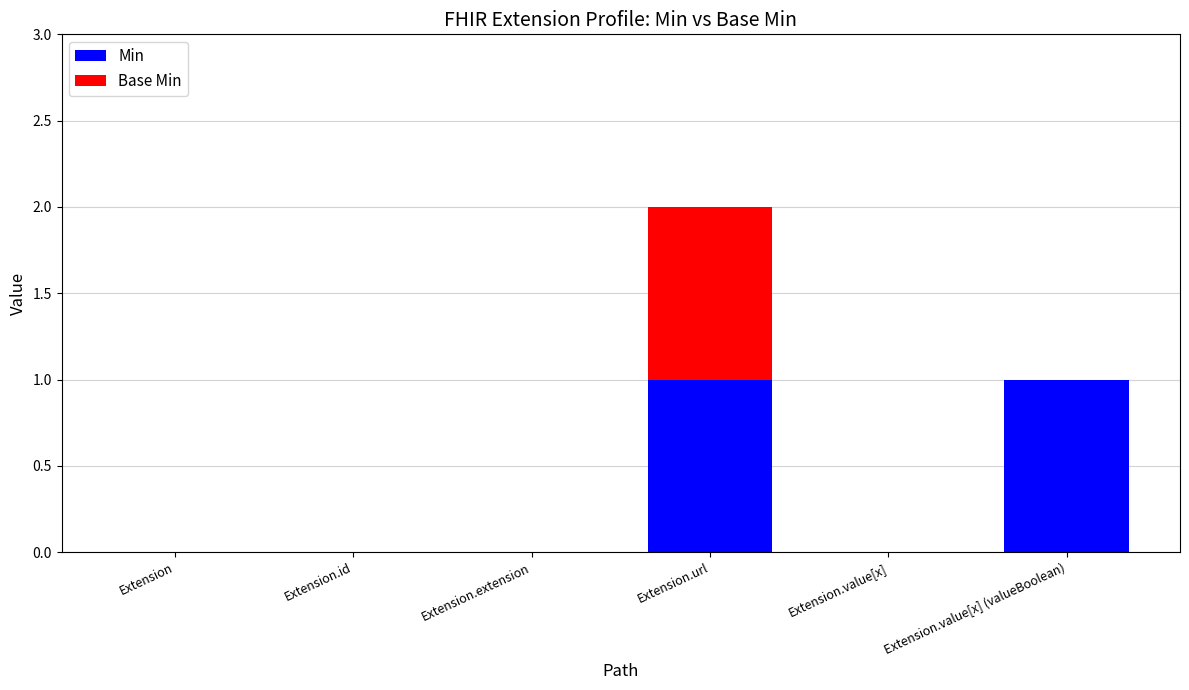

Reading left to right, transcribe the values for Min.

Extension=0	Extension.id=0	Extension.extension=0	Extension.url=1	Extension.value[x]=0	Extension.value[x] (valueBoolean)=1